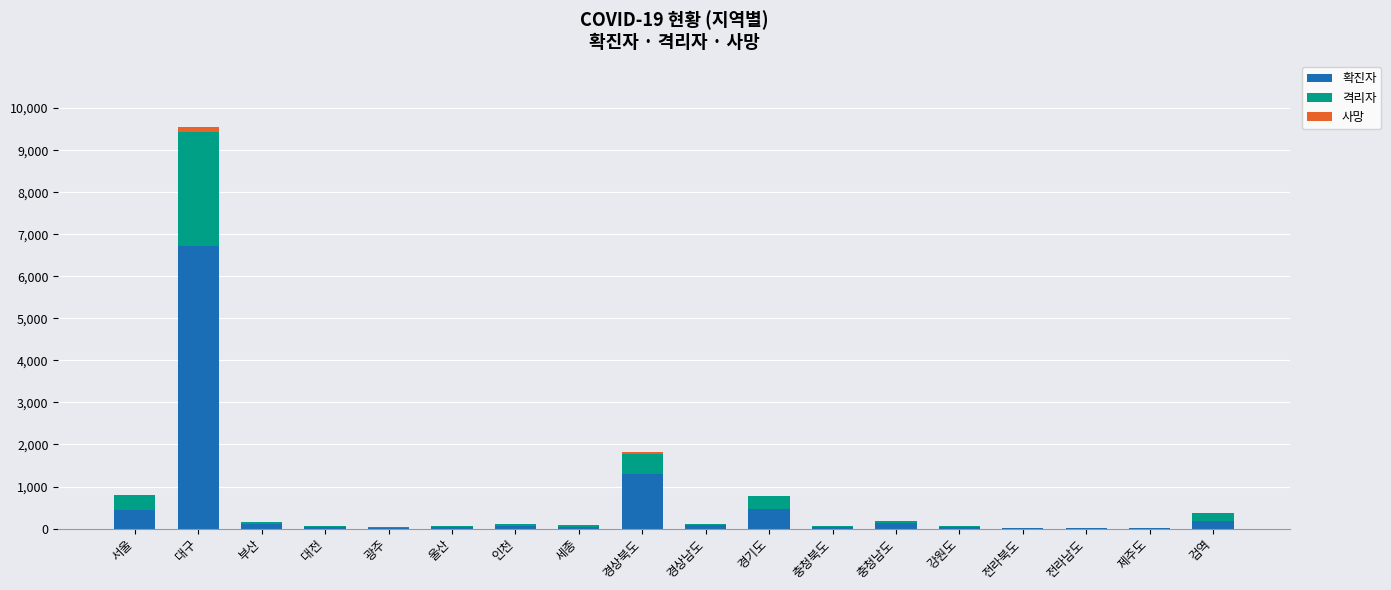

At which category is the sum across all series the highest?

대구